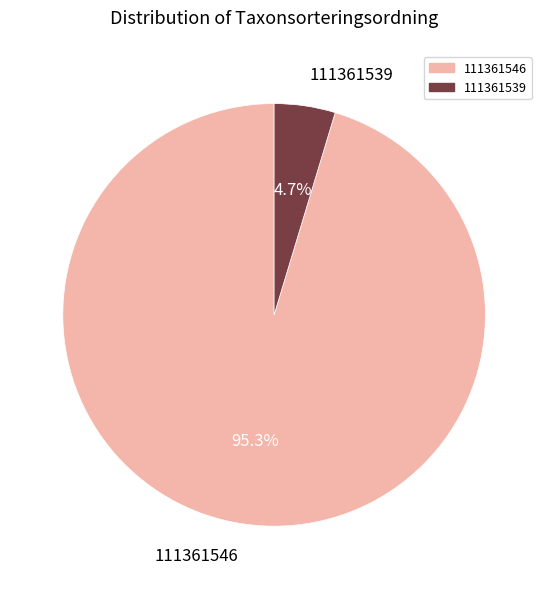

What percentage is NOT represented by 111361539?

95.3%